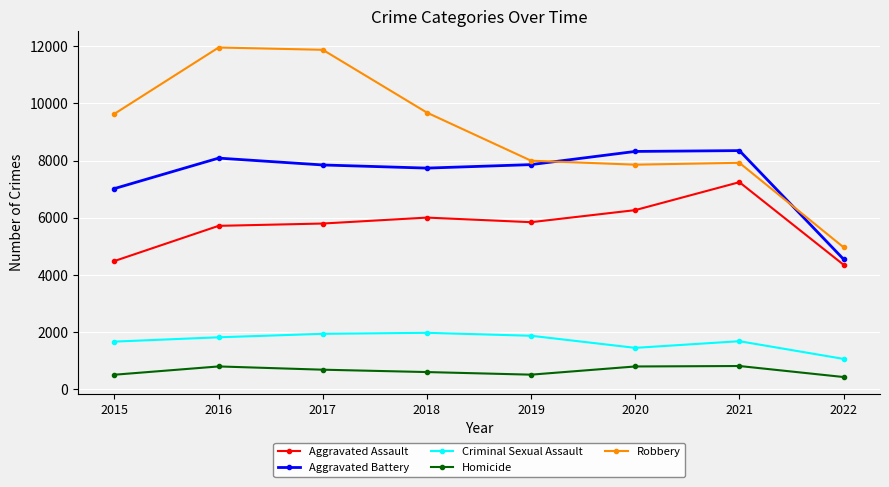

Count the number of categories in the chart.

8